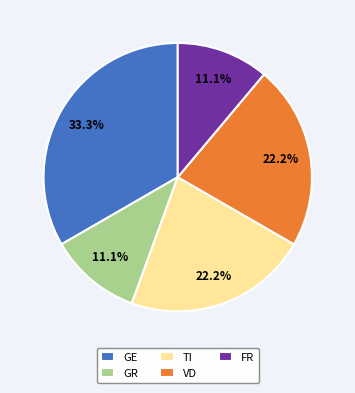

How many segments does this pie chart have?

5